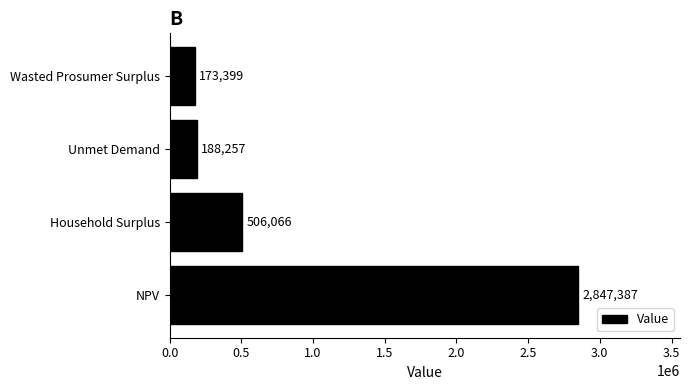

True or false: the data shows 173398.7 at Wasted Prosumer Surplus.

True